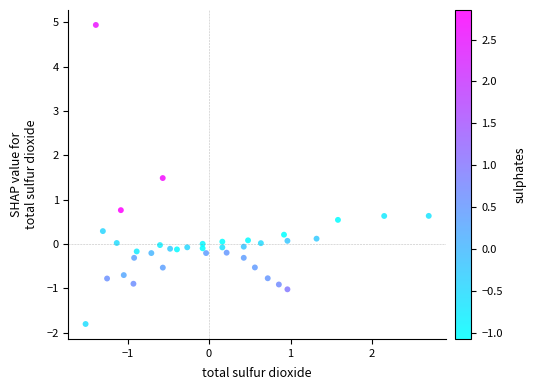

What is the range of X values (max minus min)?

4.2